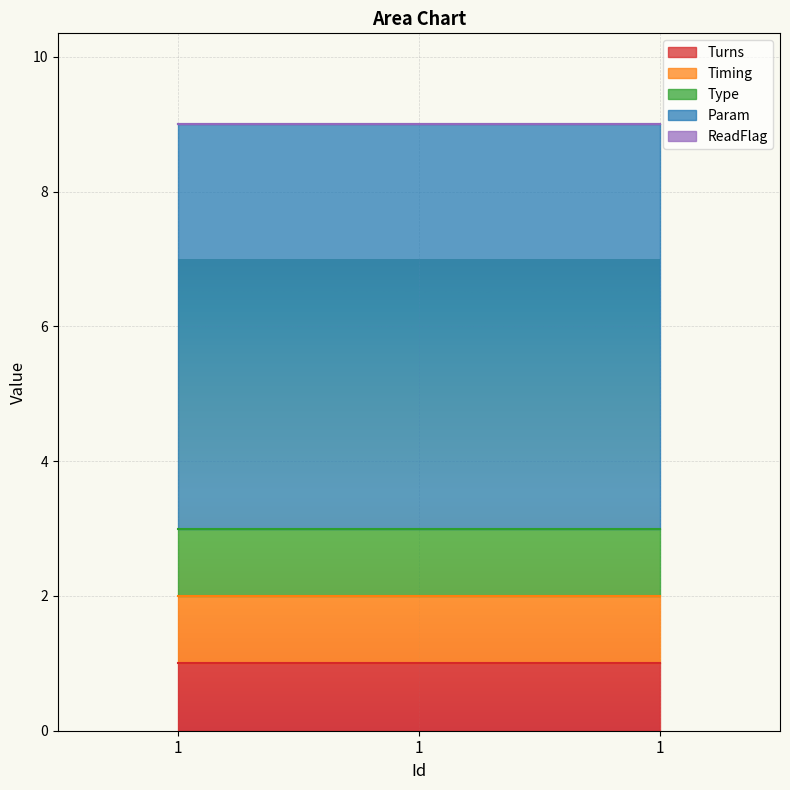

Is the value of Param at 1 greater than the value of Turns at 1?

Yes